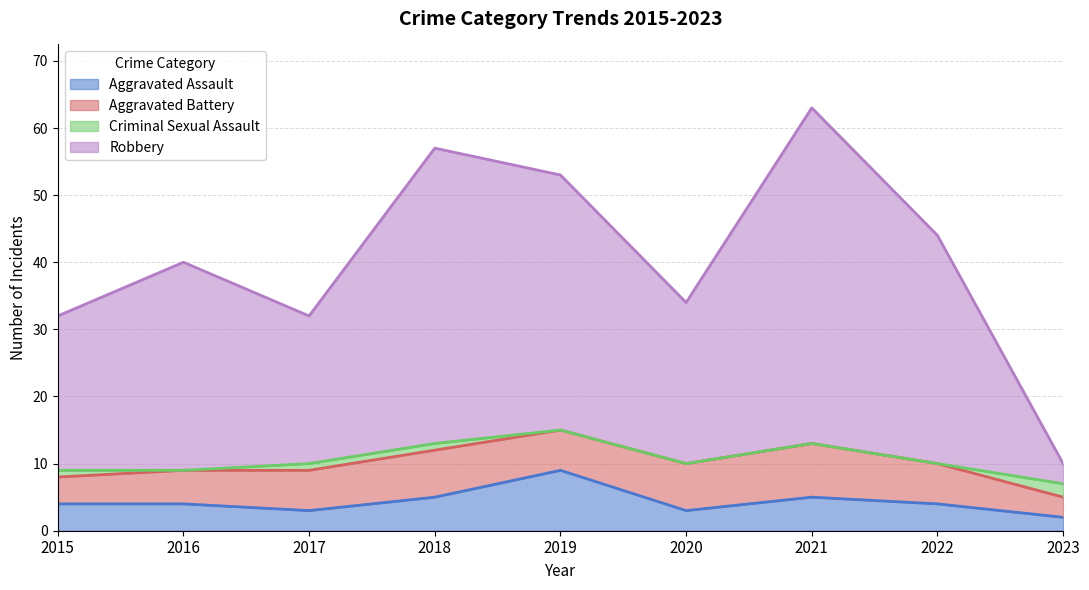

How many lines are shown in the chart?

4